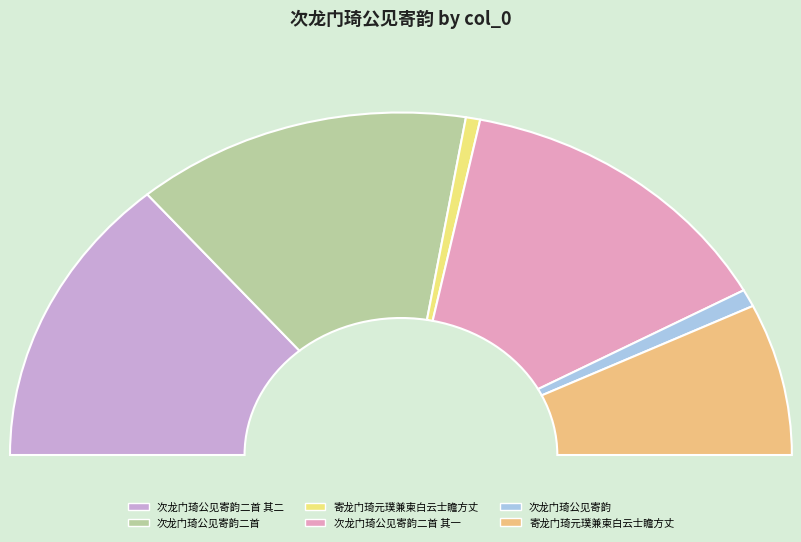

Does any single category account for the majority?

No